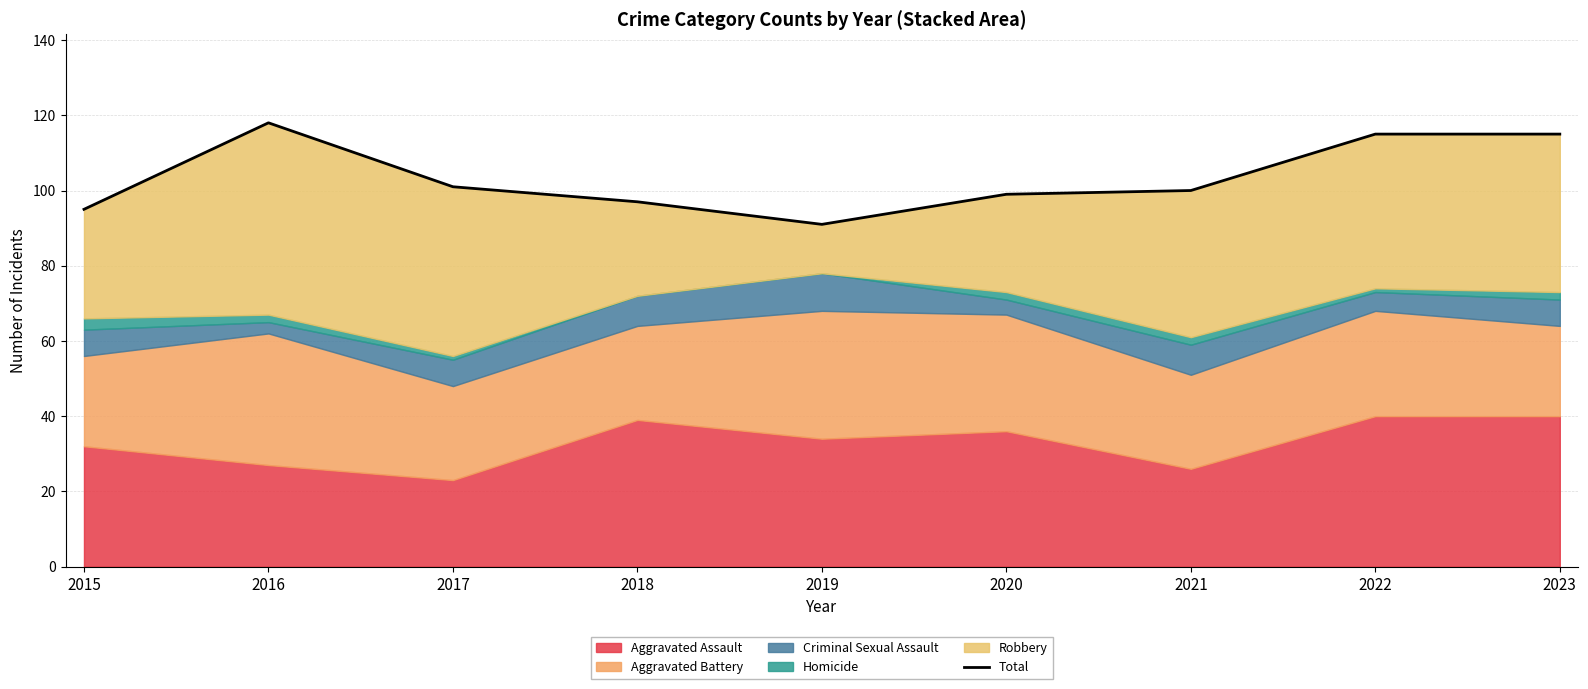

What is the ratio of the value at 2021 to the value at 2016?

0.8